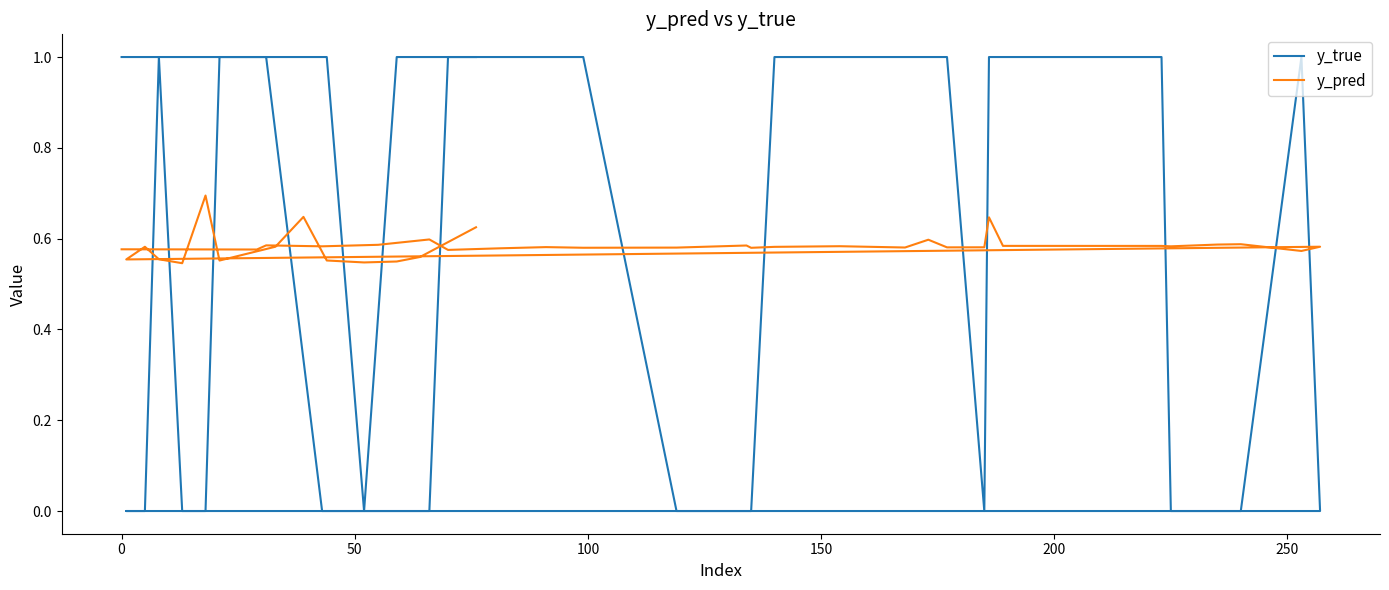

What is the value of the y_true point at the 34th from the left?

1.0